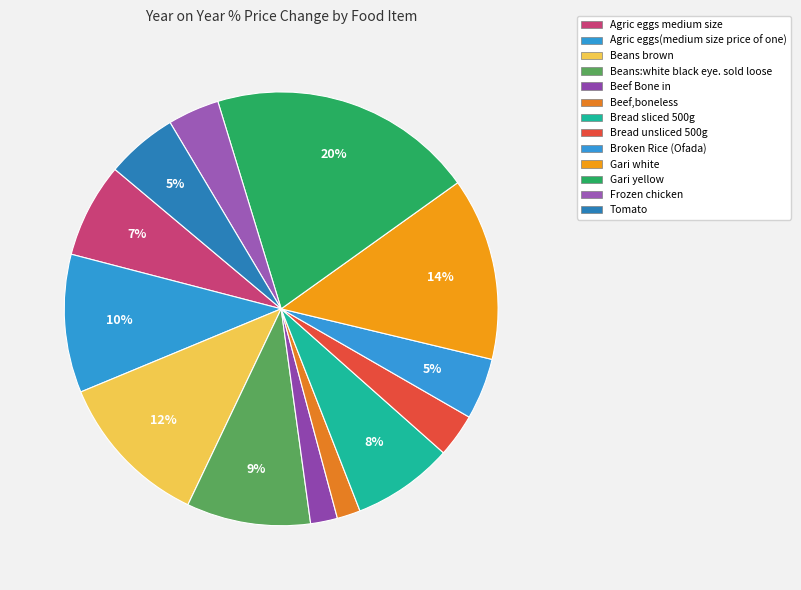

How many segments does this pie chart have?

13